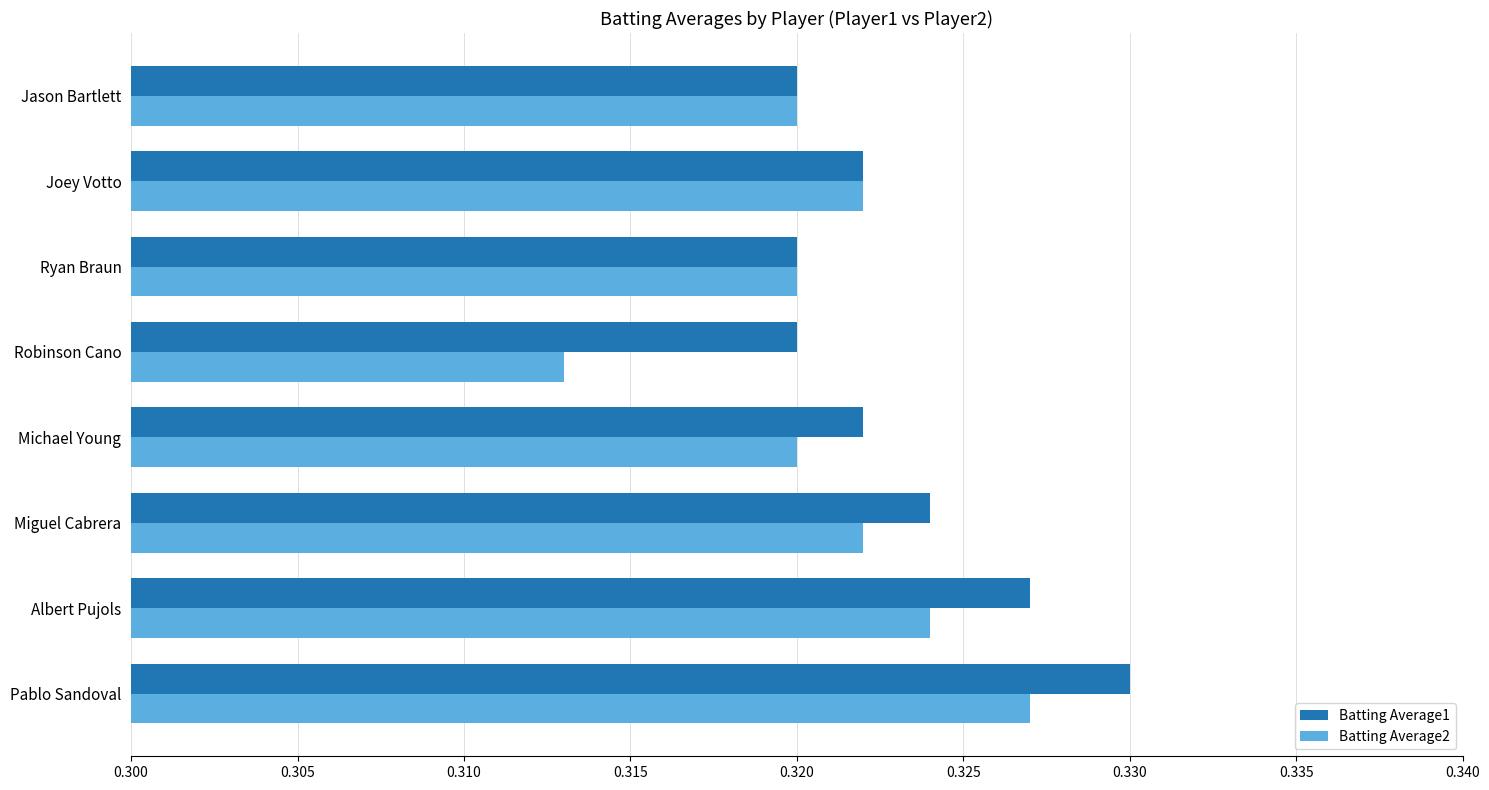

What is the total value across all series at Robinson Cano?

0.6